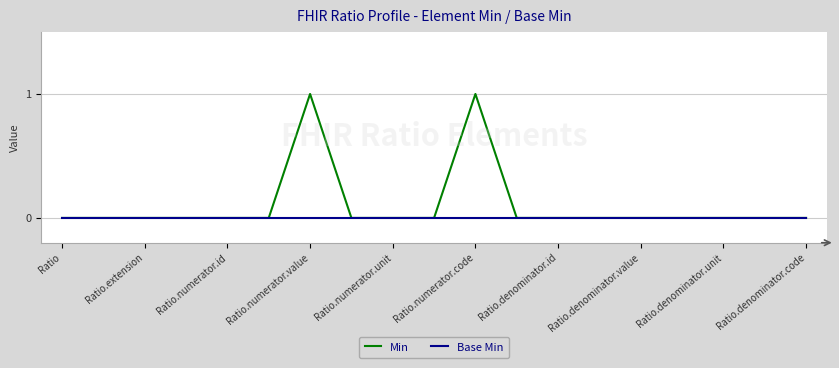

Which series has the largest total across all categories?

Min